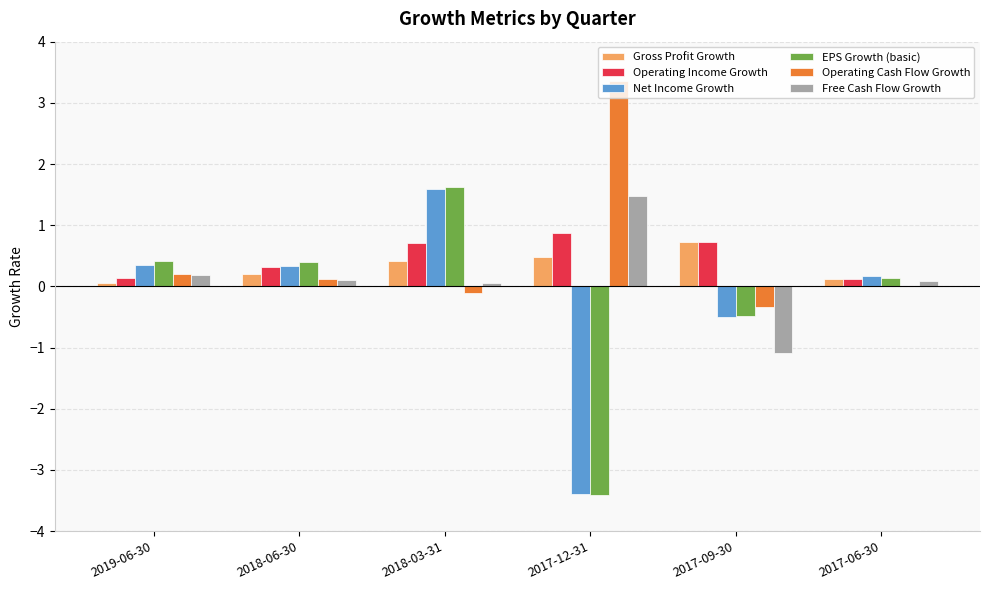

What is the total value across all series at 2018-06-30?

1.5